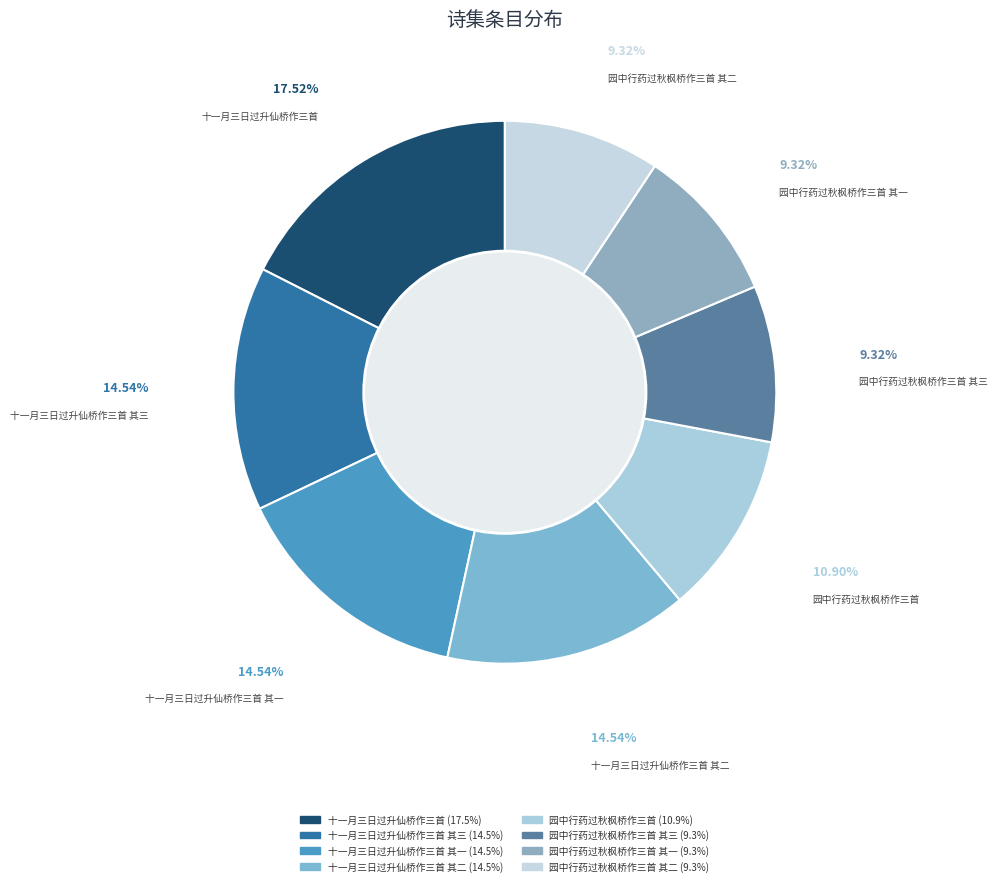

To the nearest percent, what is the difference between the largest and smallest slice percentages?

8%